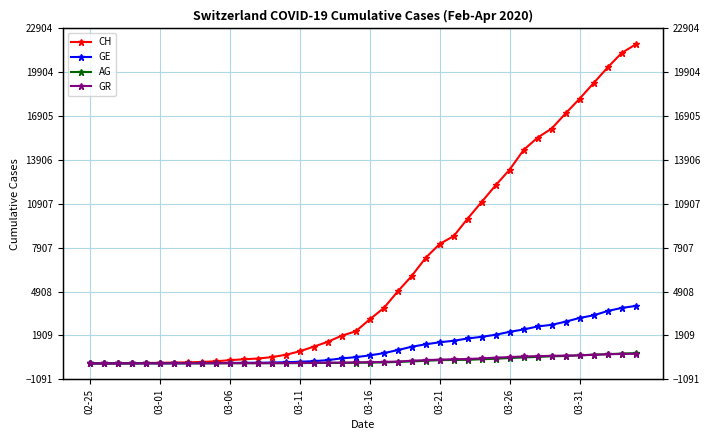

What position from the right is 17?

23